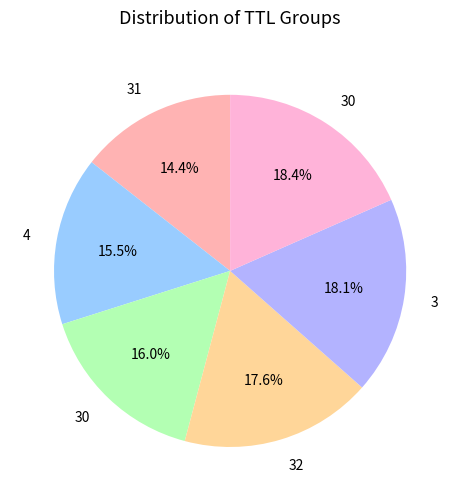

Which category has the smallest portion of the pie?

31